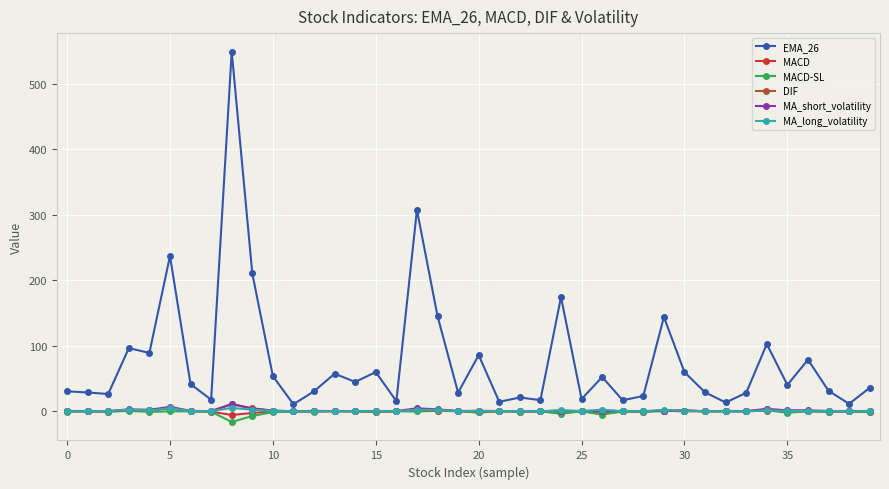

In MA_short_volatility, how many points are higher than both neighbors (excluding endpoints)?

12